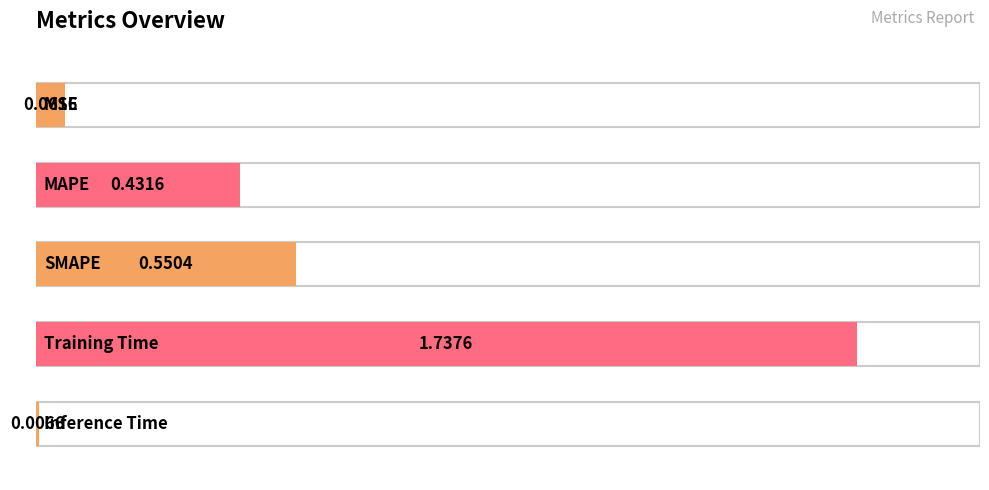

What is the value of the 3rd bar from the left?

0.6